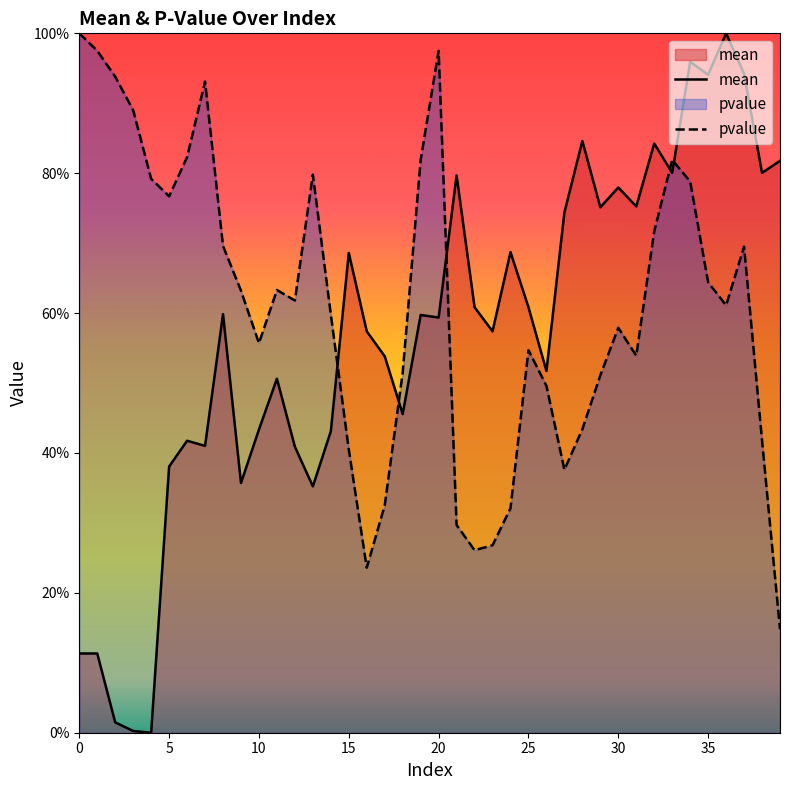

Reading left to right, extract all data points from this chart.

mean: 0.1	0.1	0.0	0.0	0.0	0.4	0.4	0.4	0.6	0.4	0.4	0.5	0.4	0.4	0.4	0.7	0.6	0.5	0.5	0.6	0.6	0.8	0.6	0.6	0.7	0.6	0.5	0.7	0.8	0.8	0.8	0.8	0.8	0.8	1.0	0.9	1.0	0.9	0.8	0.8
pvalue: 1.0	1.0	0.9	0.9	0.8	0.8	0.8	0.9	0.7	0.6	0.6	0.6	0.6	0.8	0.6	0.4	0.2	0.3	0.5	0.8	1.0	0.3	0.3	0.3	0.3	0.5	0.5	0.4	0.4	0.5	0.6	0.5	0.7	0.8	0.8	0.6	0.6	0.7	0.4	0.1